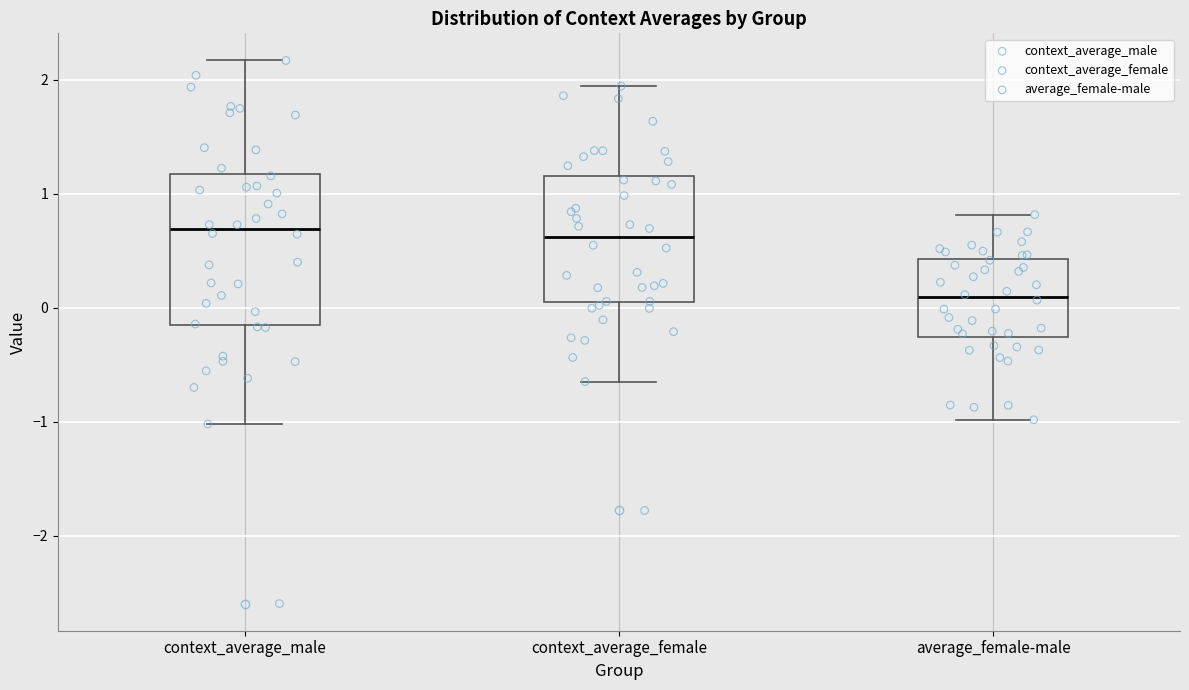

Reading left to right, transcribe this box plot: for each box, give where its median line is, the range the box spans, and where its two whiskers end, as read against the y-axis. The values are not printed on the chart, so give them approximately, as read against the axis.

context_average_male: median 0.7, box -0.1 to 1.2, whiskers -1.0 to 2.2
context_average_female: median 0.6, box 0.0 to 1.2, whiskers -0.6 to 1.9
average_female-male: median 0.1, box -0.3 to 0.4, whiskers -1.0 to 0.8